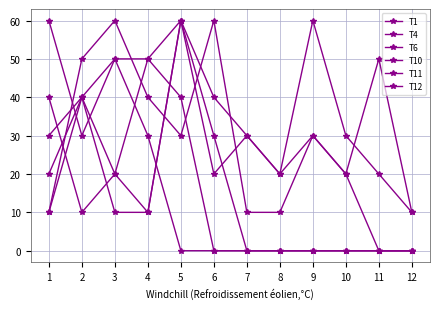

Is this an area chart (filled region under the line)?

No